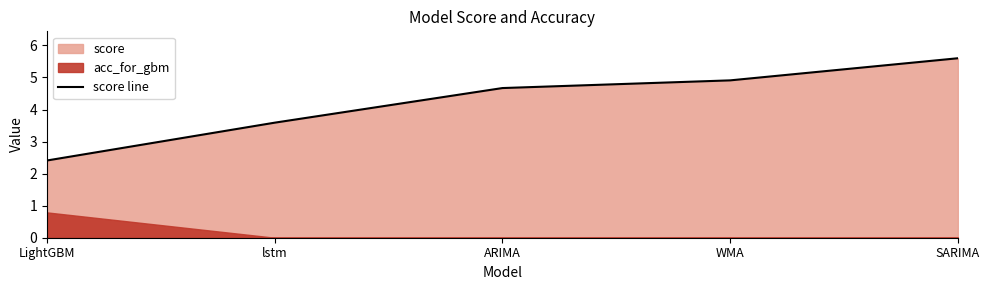

How many lines are shown in the chart?

1